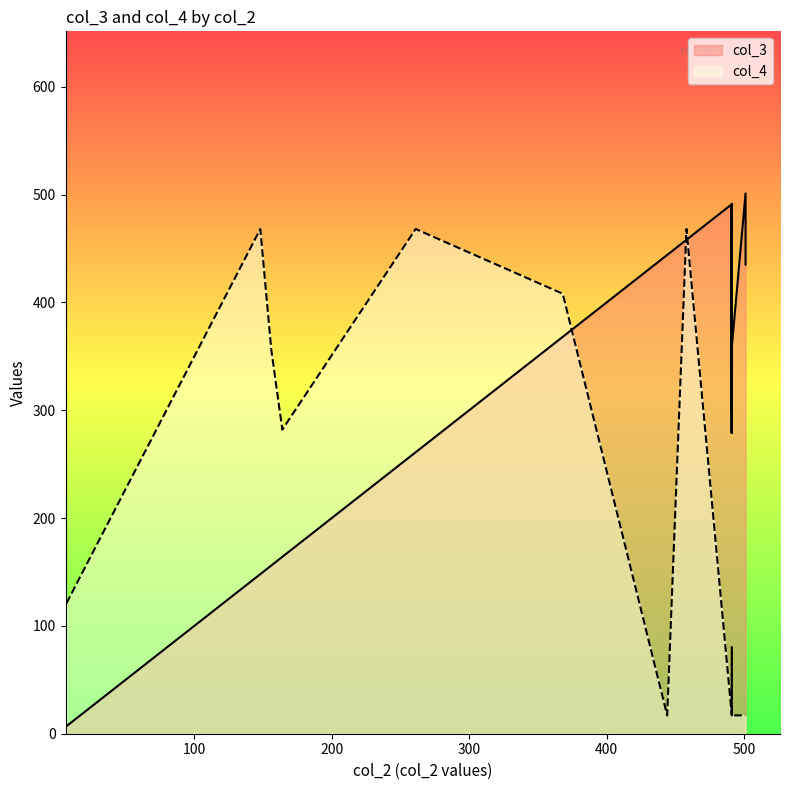

Is it true that col_3 equals 98 at 368?

False